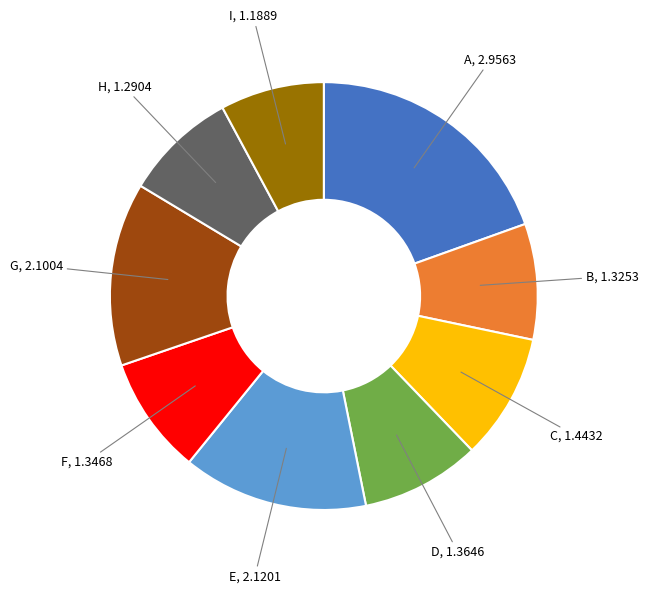

Count the number of slices in the pie.

9